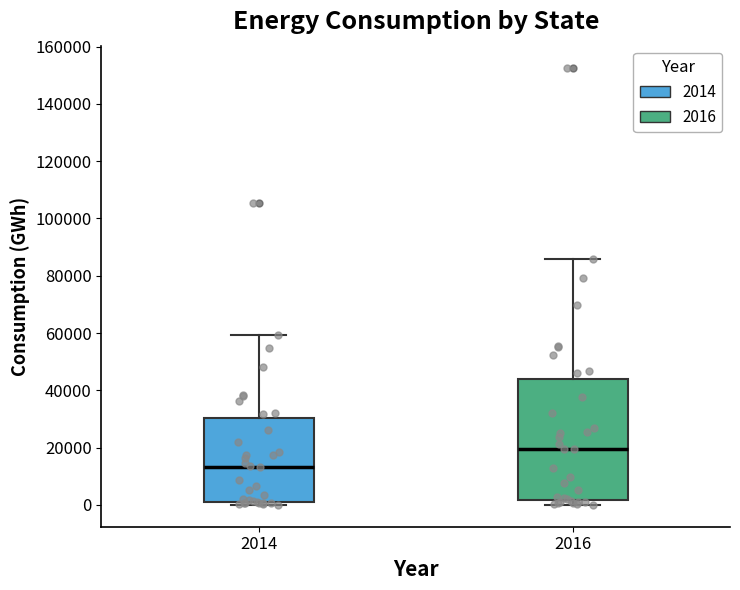

Where is the lower edge of the box at x = 2016 on the y-axis? The values are not printed on the chart, so give them approximately, as read against the axis.

2000